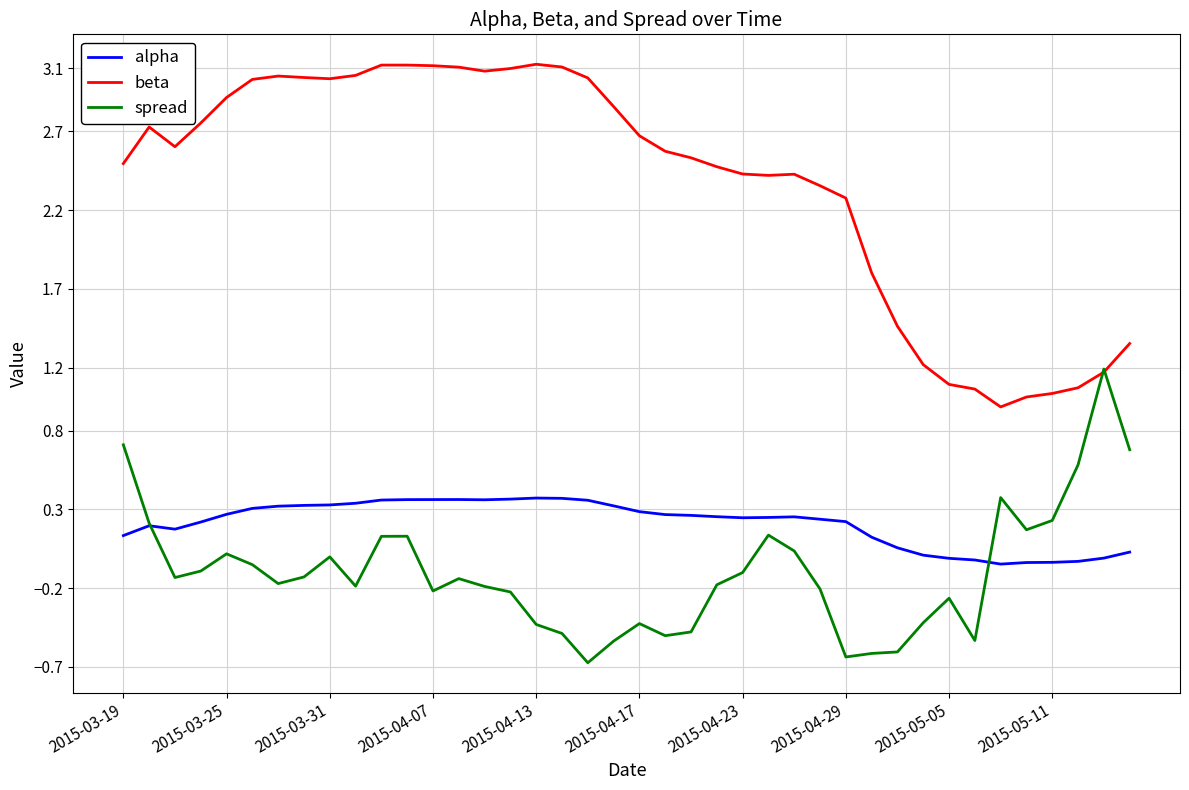

What is the minimum value shown in the chart?

-0.7